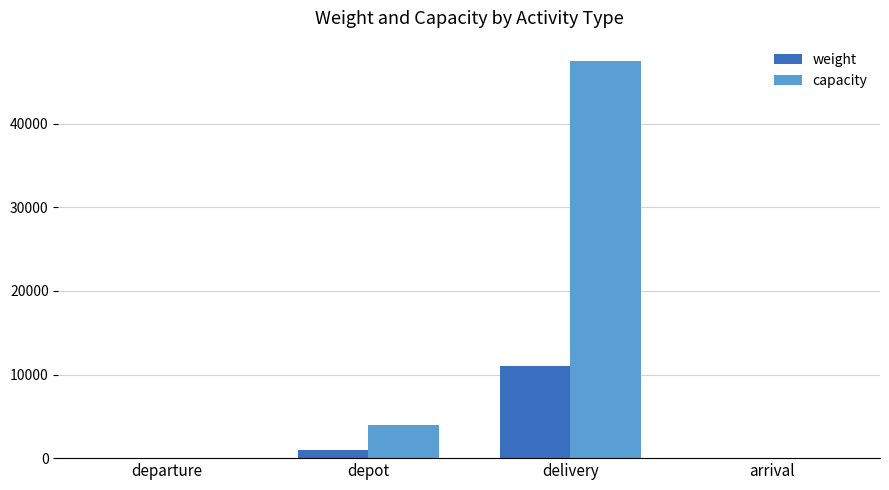

Is the value of weight at depot greater than the value of capacity at departure?

Yes